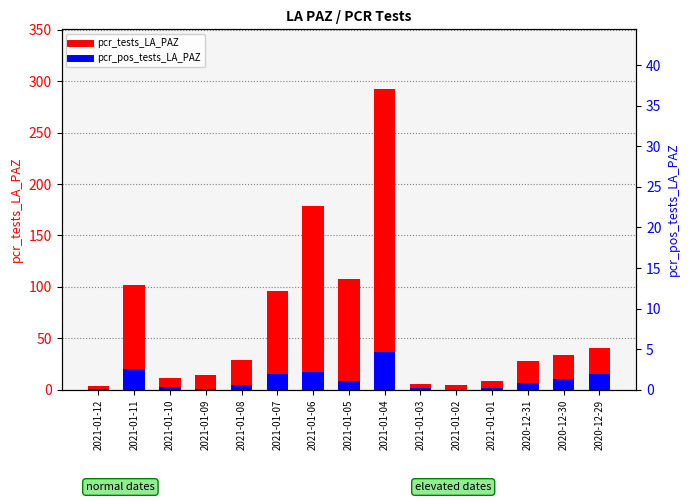

True or false: pcr_tests_LA_PAZ has a value of 29 at 2021-01-08.

True